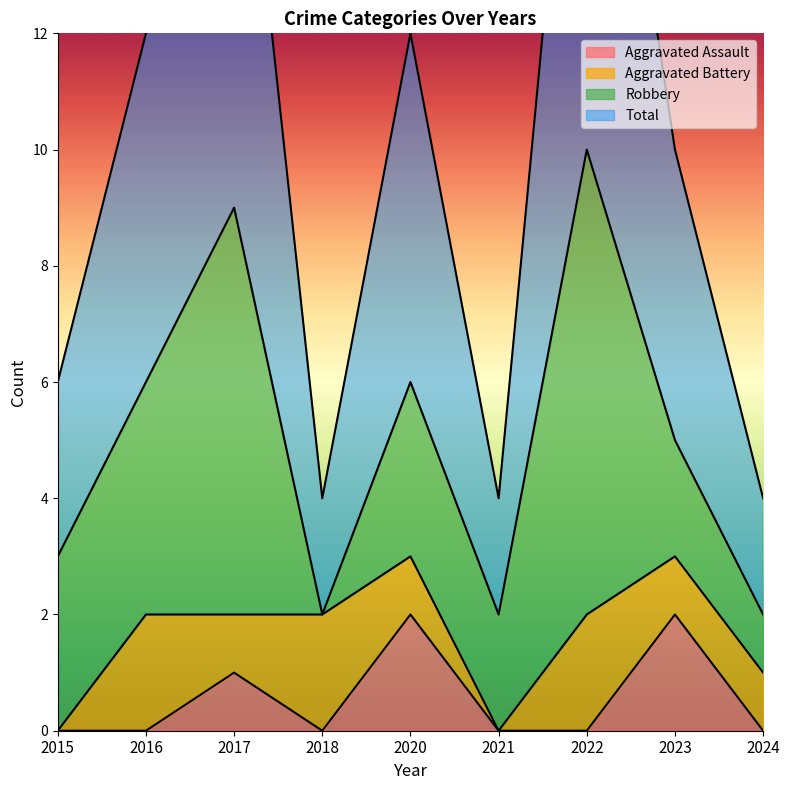

True or false: Total and Aggravated Assault intersect in this chart.

False